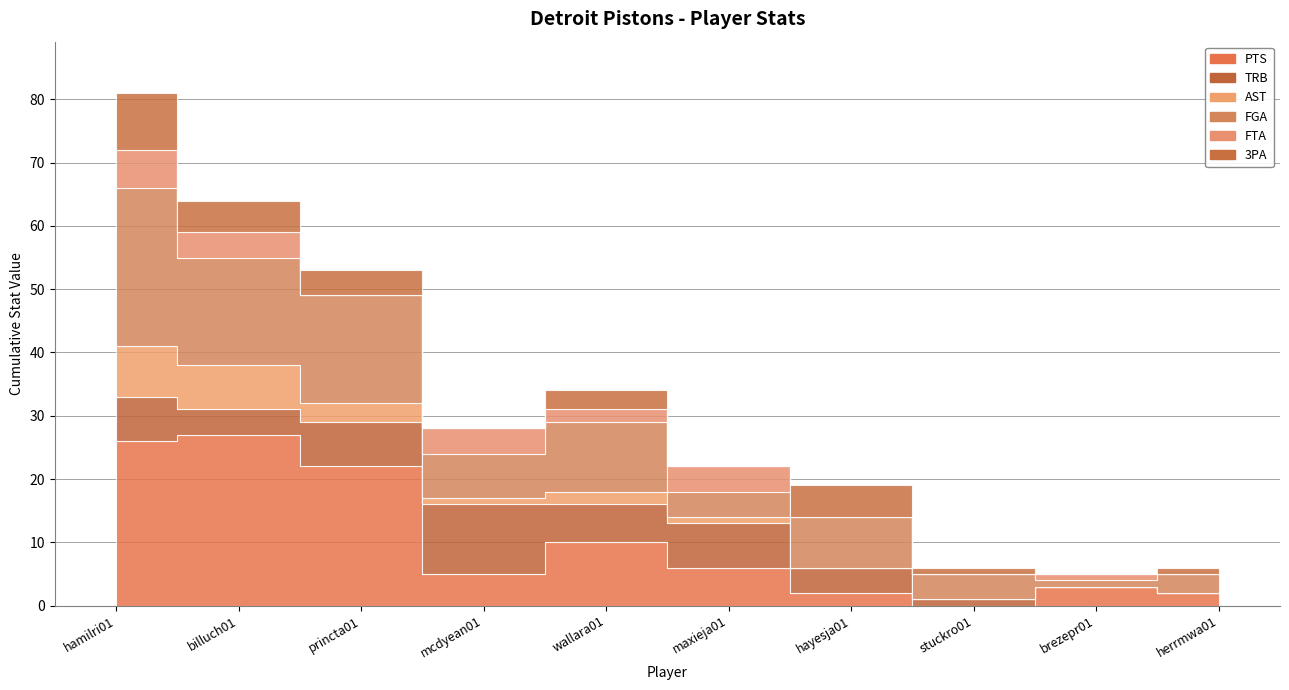

True or false: 3PA has more than 0 interior local peaks.

True